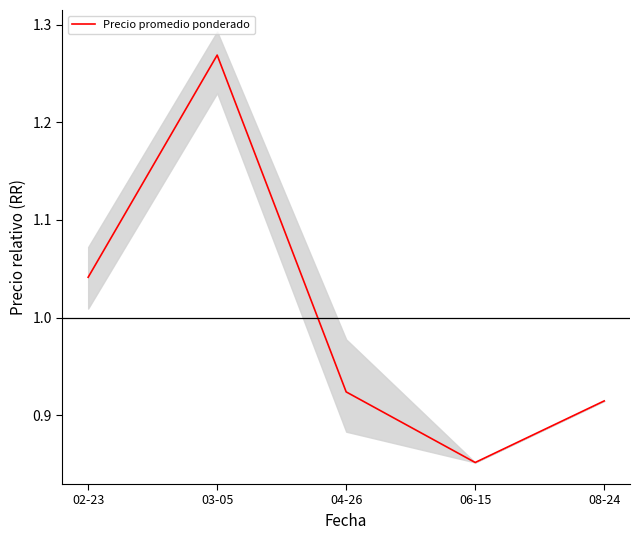

What is the label of the 1st point from the left?

02-23